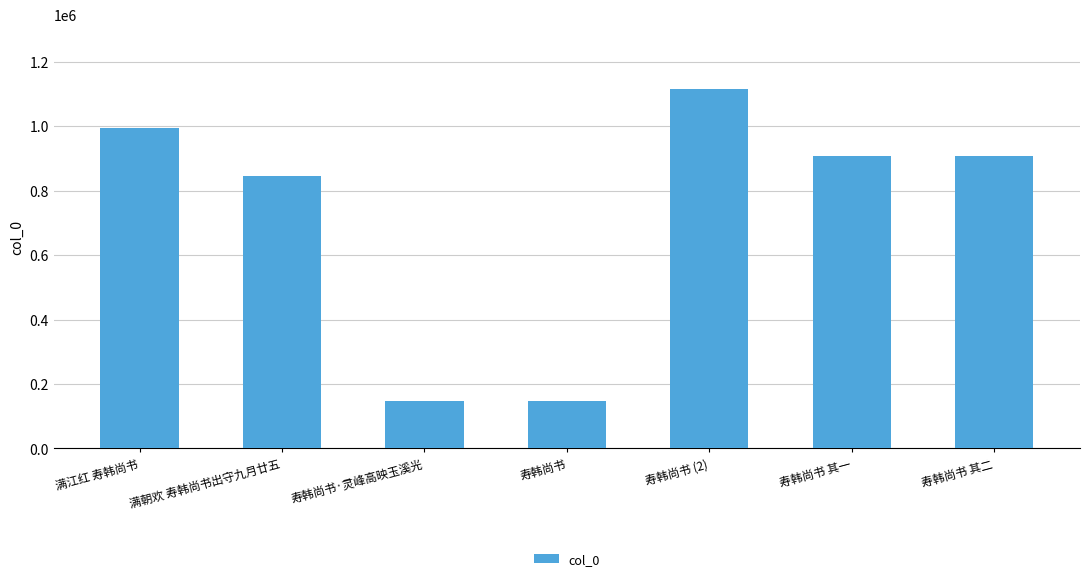

What is the change in value from 寿韩尚书 (2) to 寿韩尚书 其一?

-205964